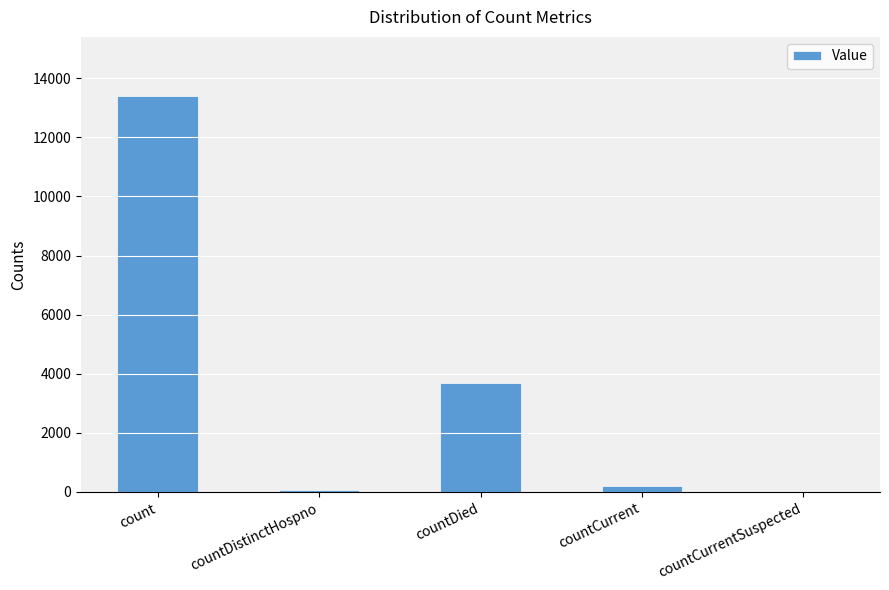

Reading left to right, list all the values displayed in this chart.

13391	73	3676	210	0